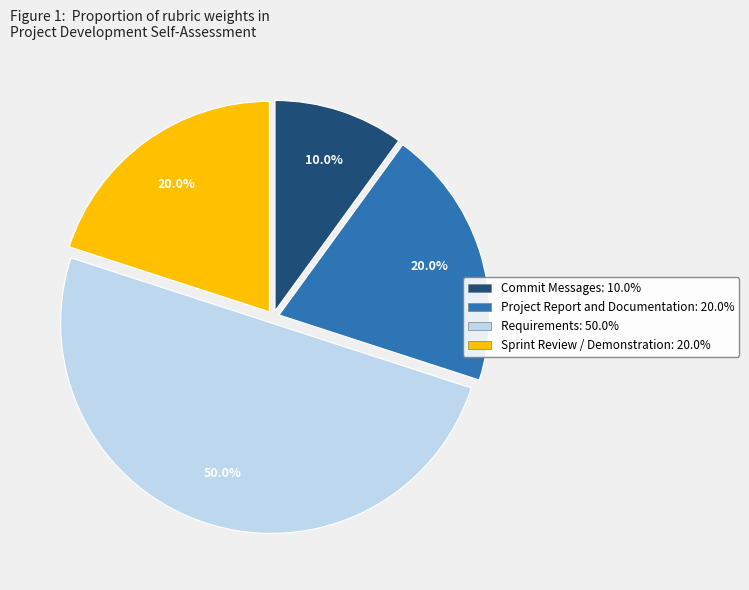

Between Project Report and Documentation and Requirements, which is larger?

Requirements